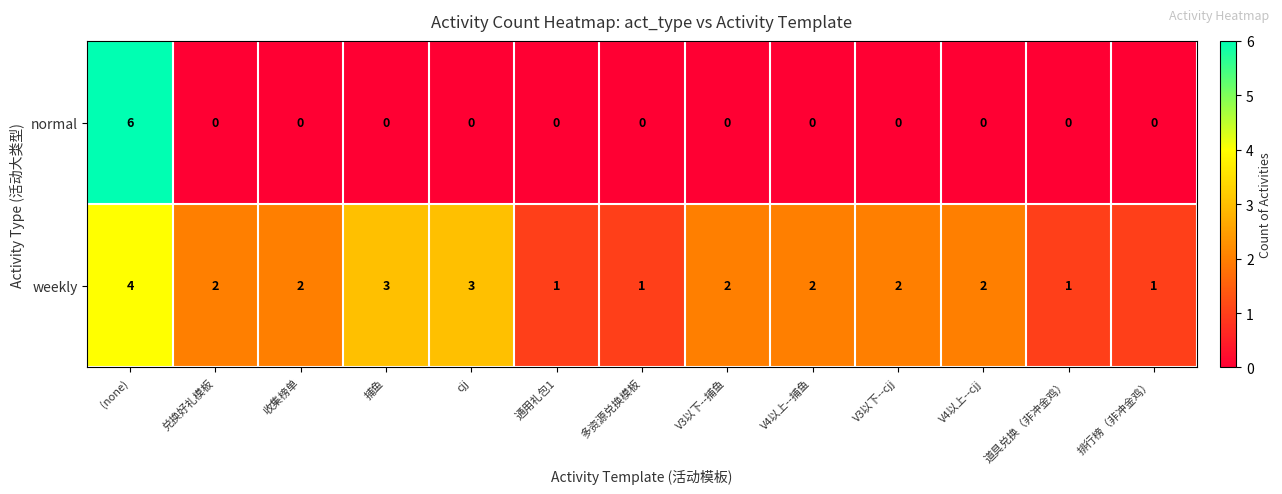

Rank the series by their average value, from highest to lowest.

weekly, normal